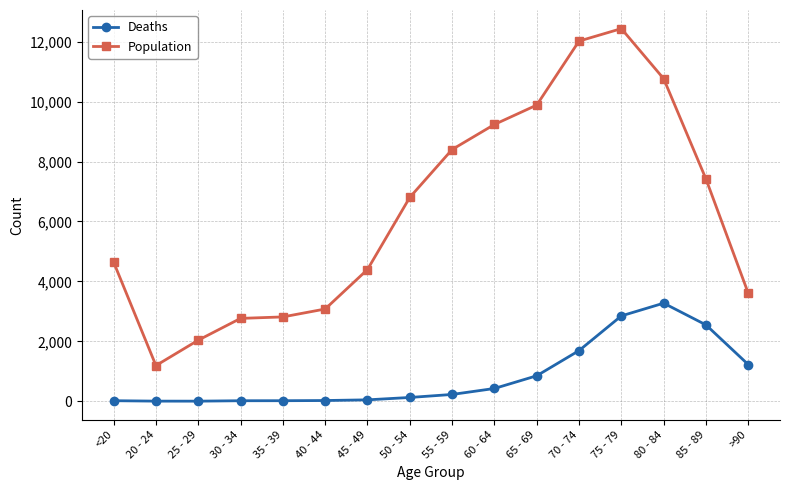

What is the difference between the Deaths values at 65 - 69 and <20?

832